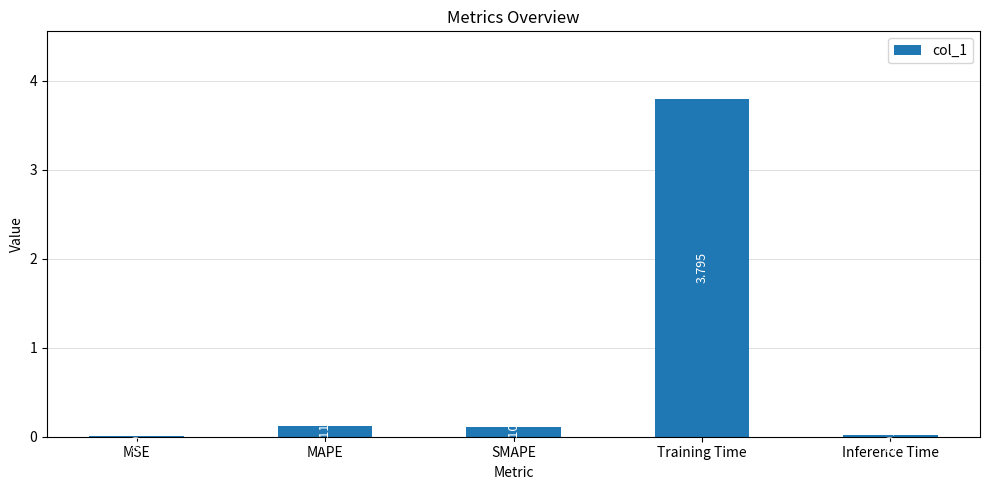

What is the greatest value displayed?

3.8